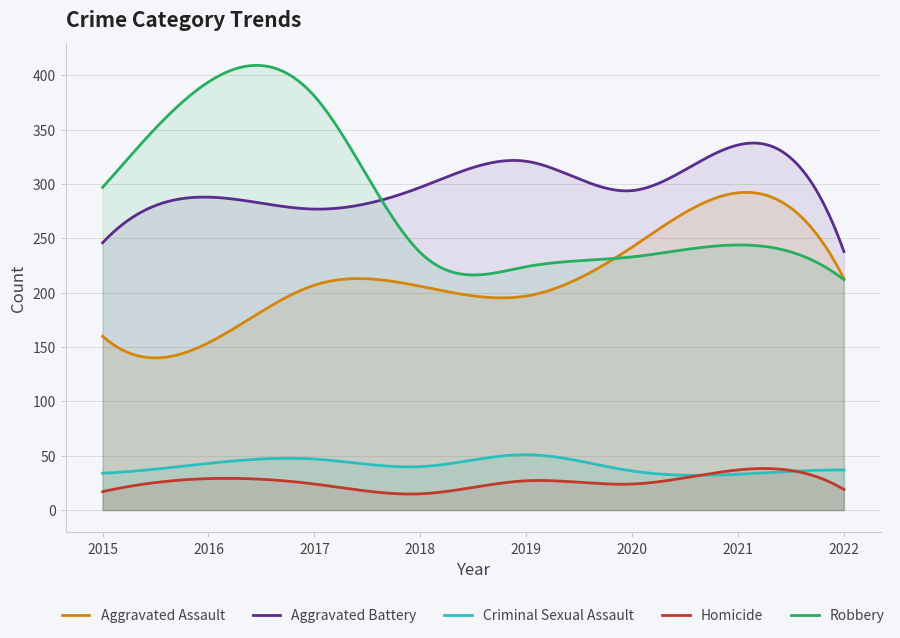

What is the sum of all Robbery values?

84956.3